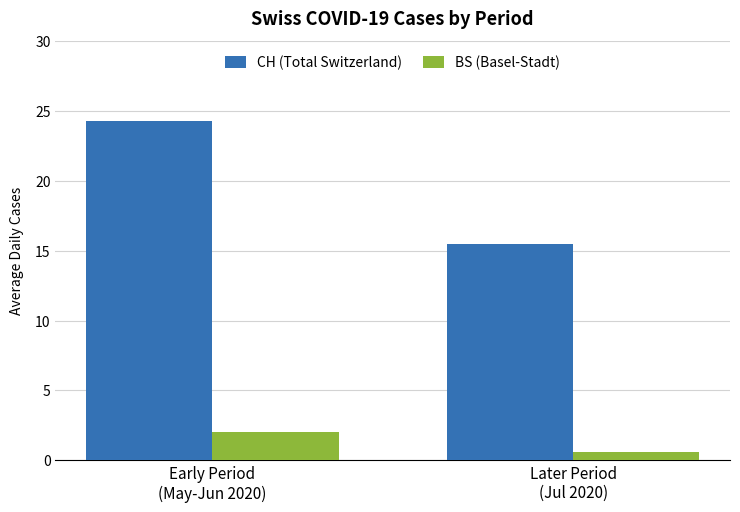

True or false: CH (Total Switzerland) has a value of 24.2 at Early Period
(May-Jun 2020).

True